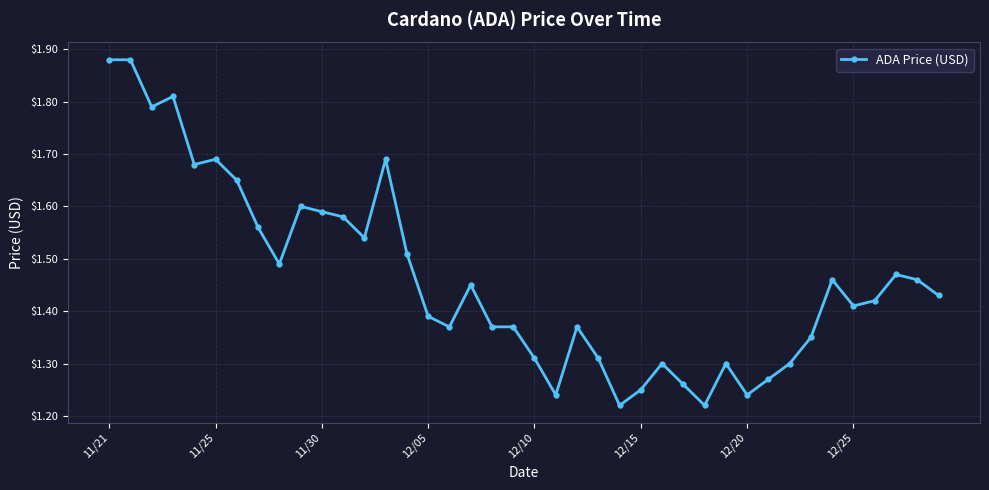

Count the values in the range 1 to 2.

40